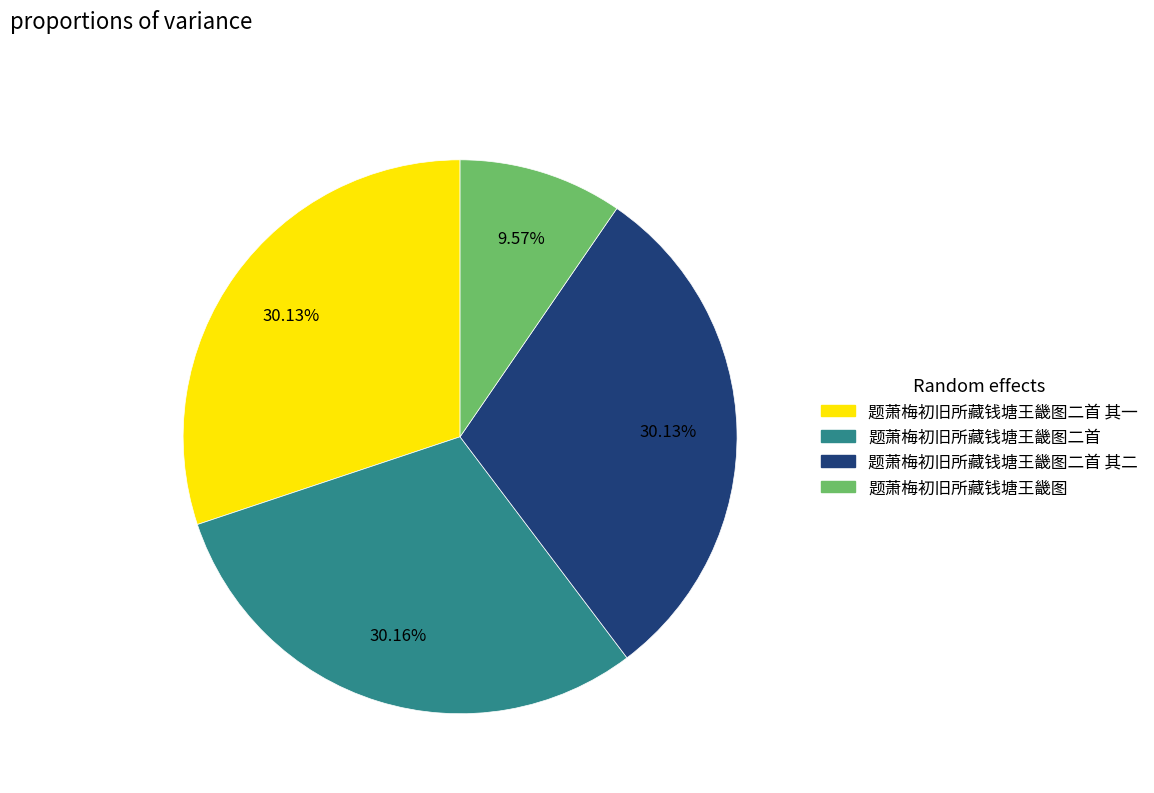

Does any single category account for the majority?

No